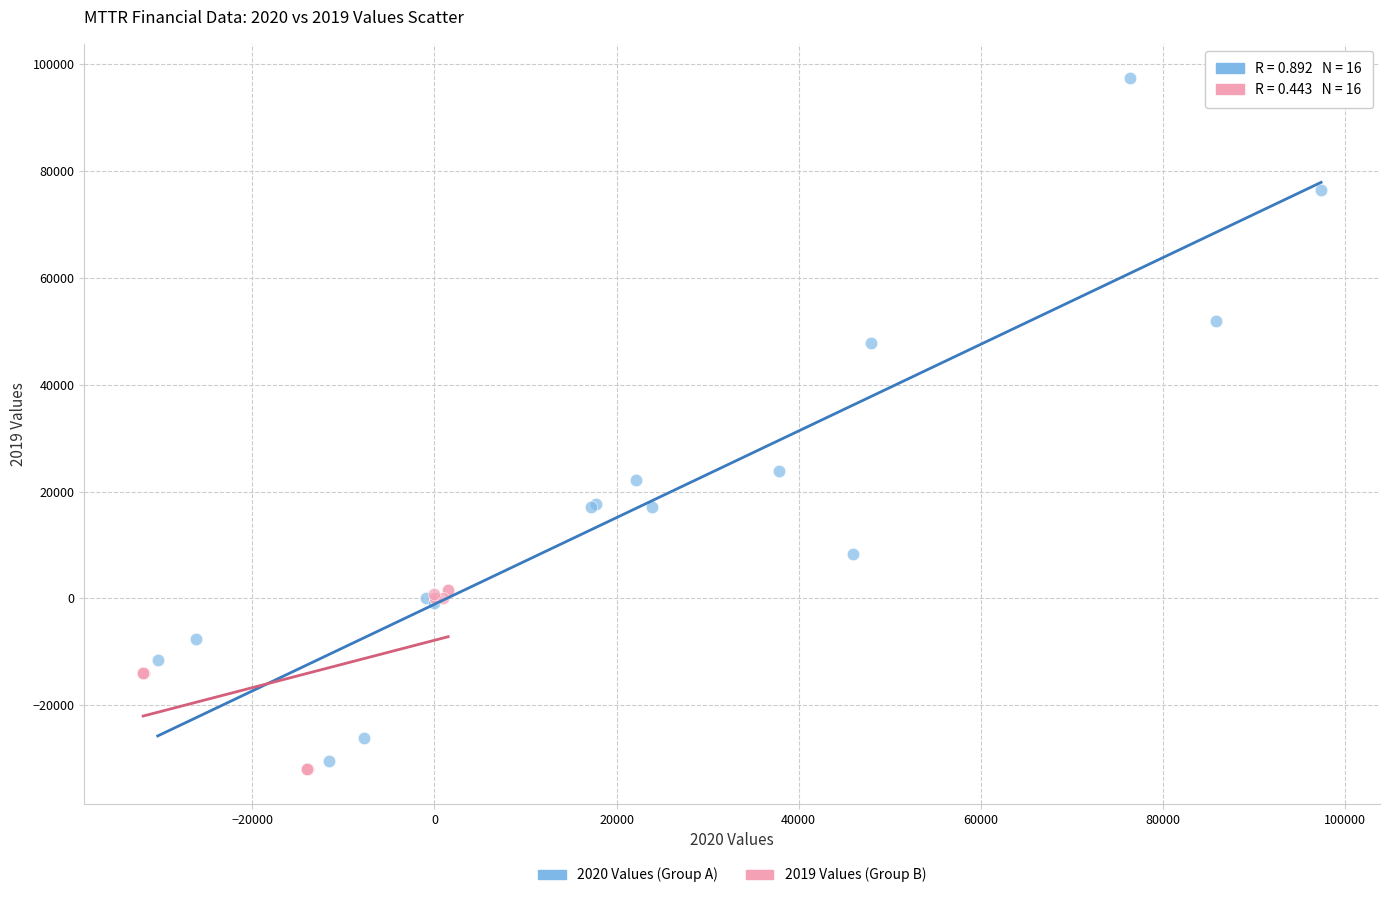

What are all the series names shown in the legend?

2020 Values (Group A), 2019 Values (Group B)